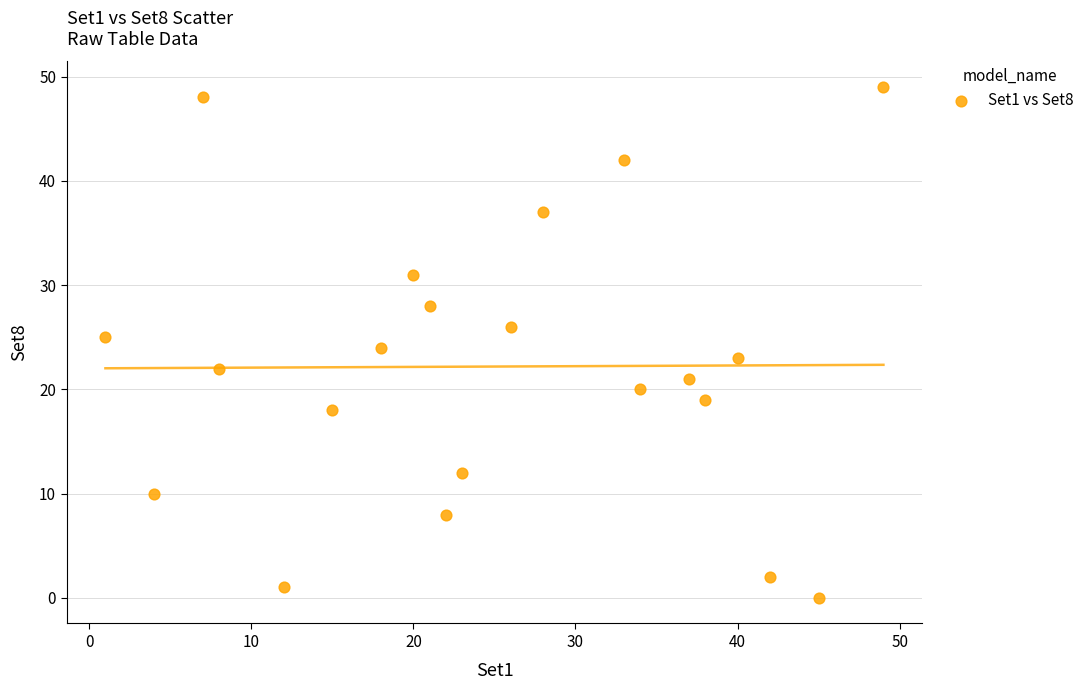

What is the range of Y values (max minus min)?

49